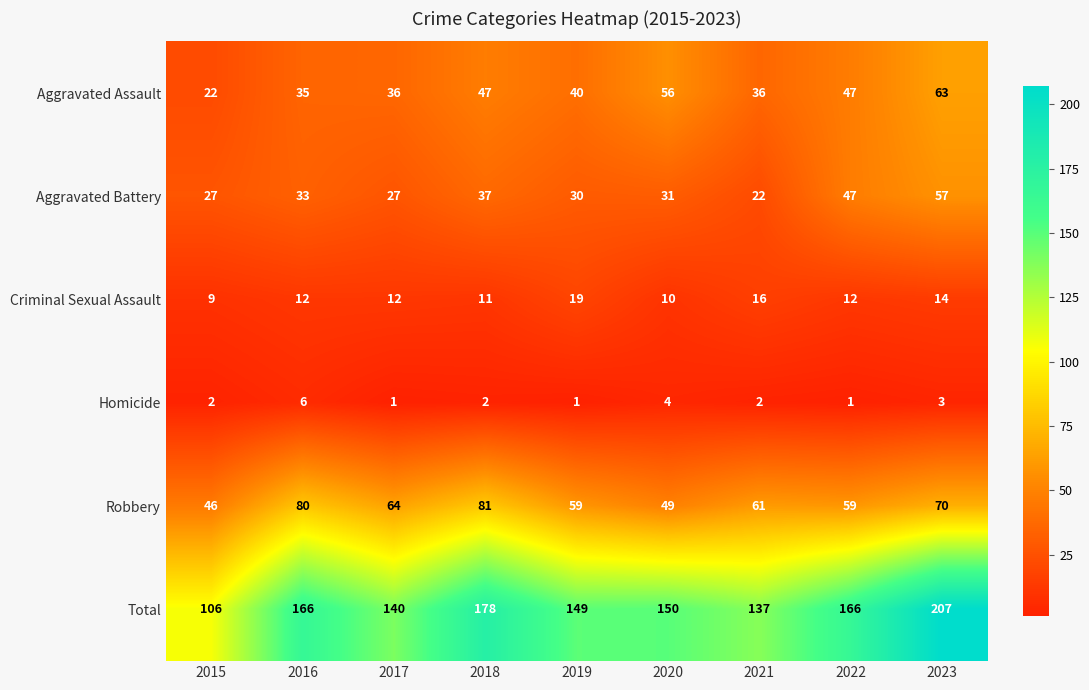

What is the difference between the maximum and minimum values in the Aggravated Battery series?

35